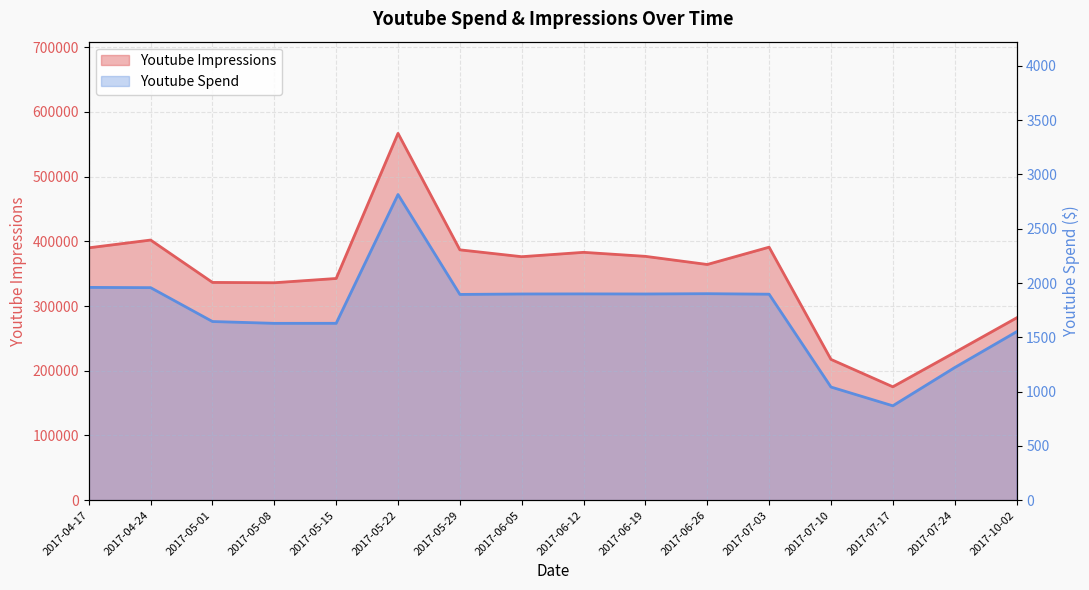

What are all the series names shown in the legend?

Youtube Impressions, Youtube Spend